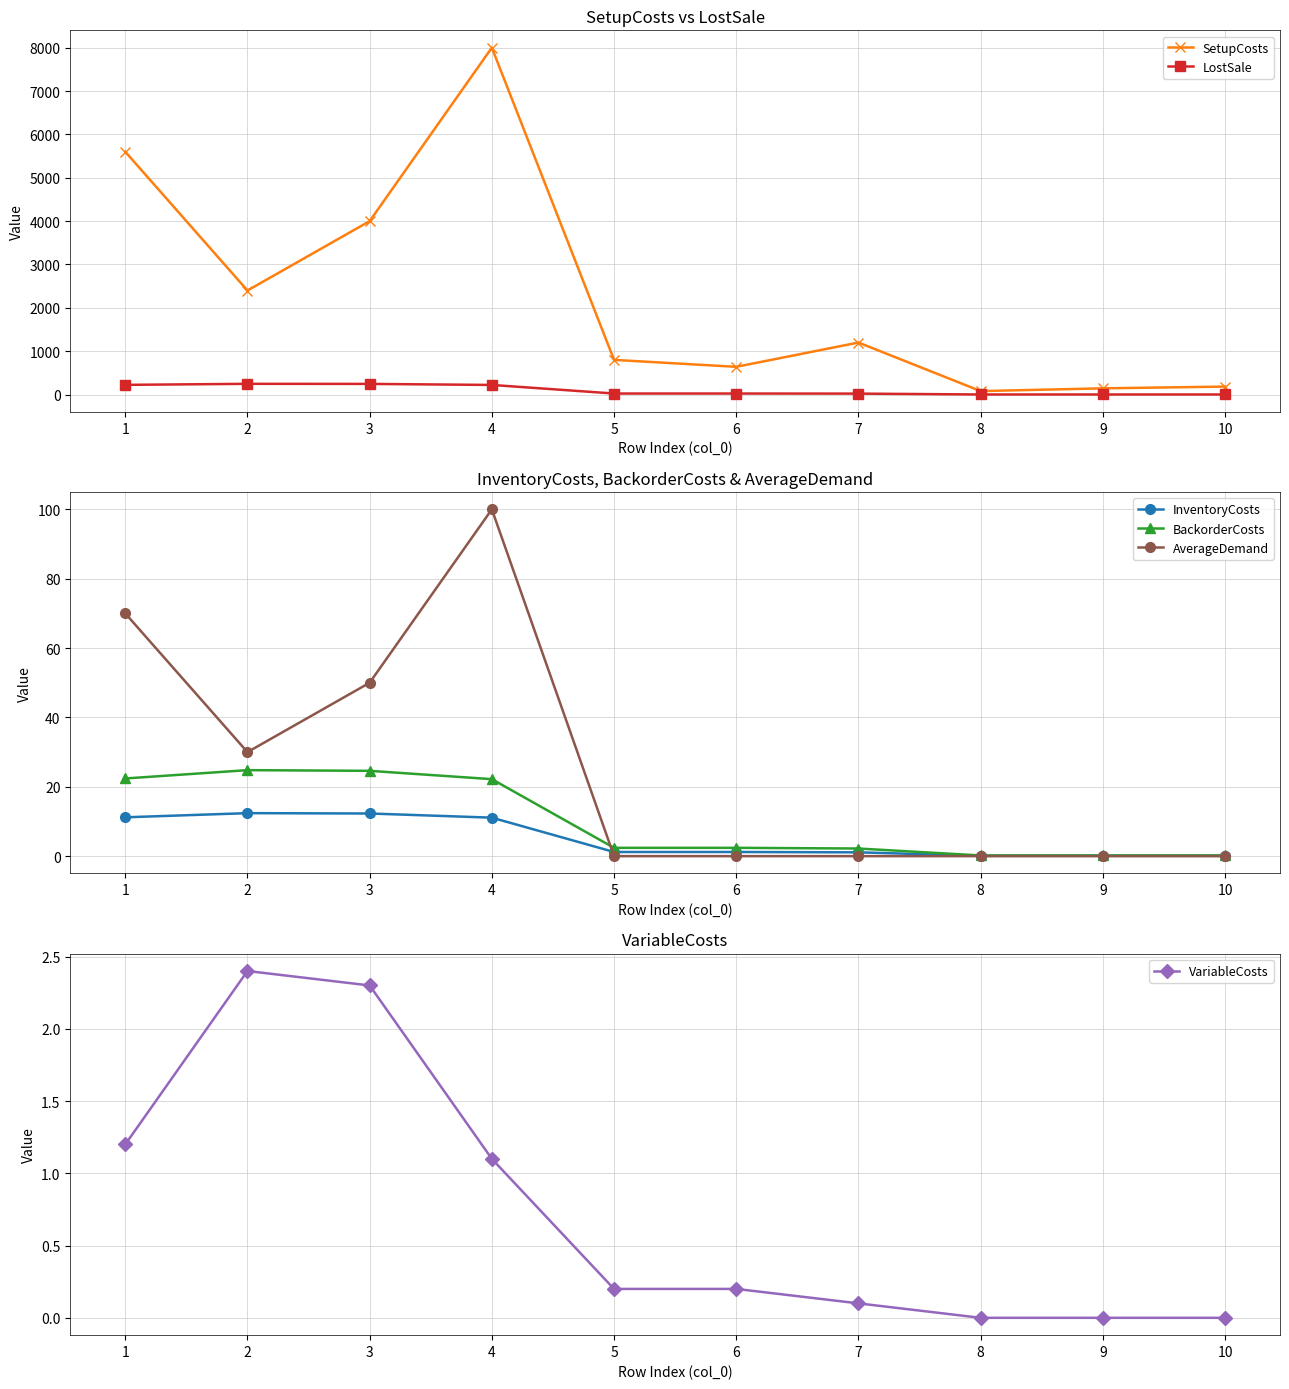

Which category has the highest value across all series?

4